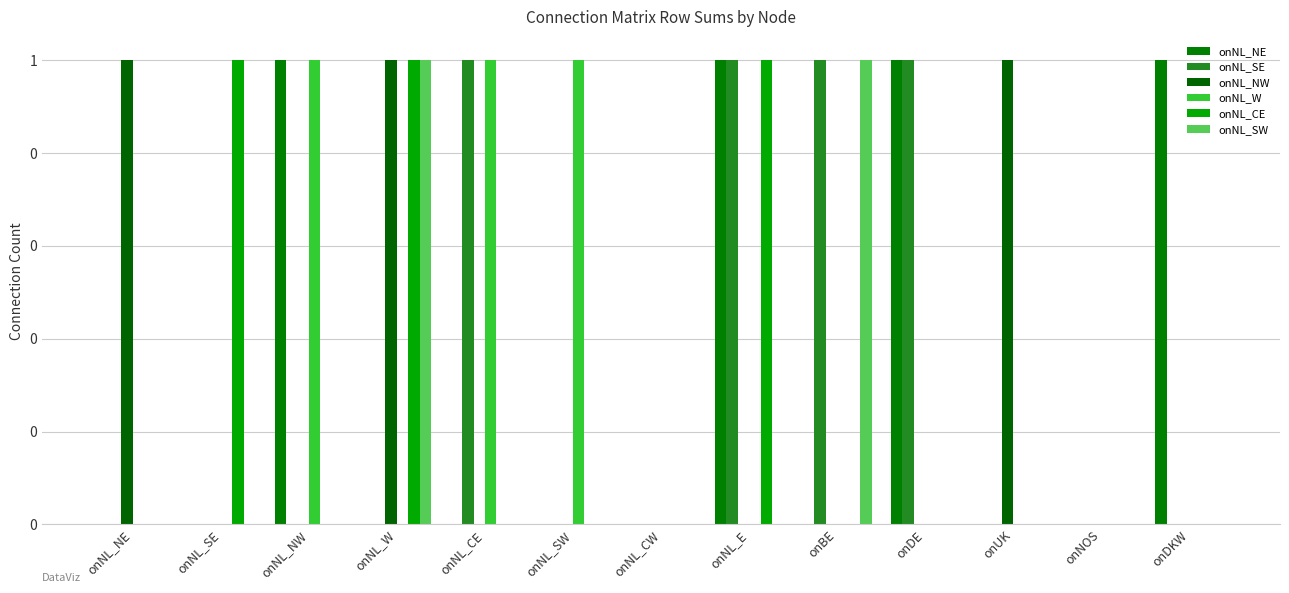

Where is onNL_SE nearest to the value 0?

onNL_NE